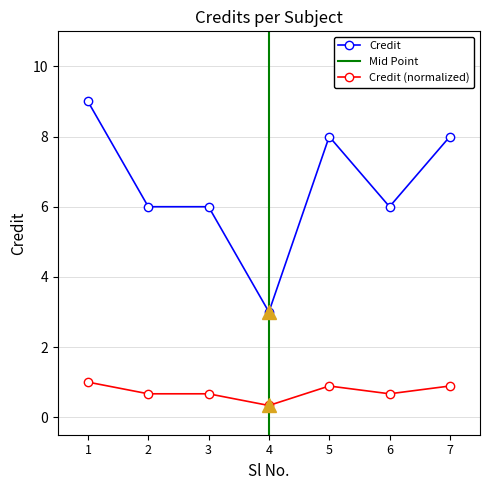

What is the value of the 5th point from the left?

8